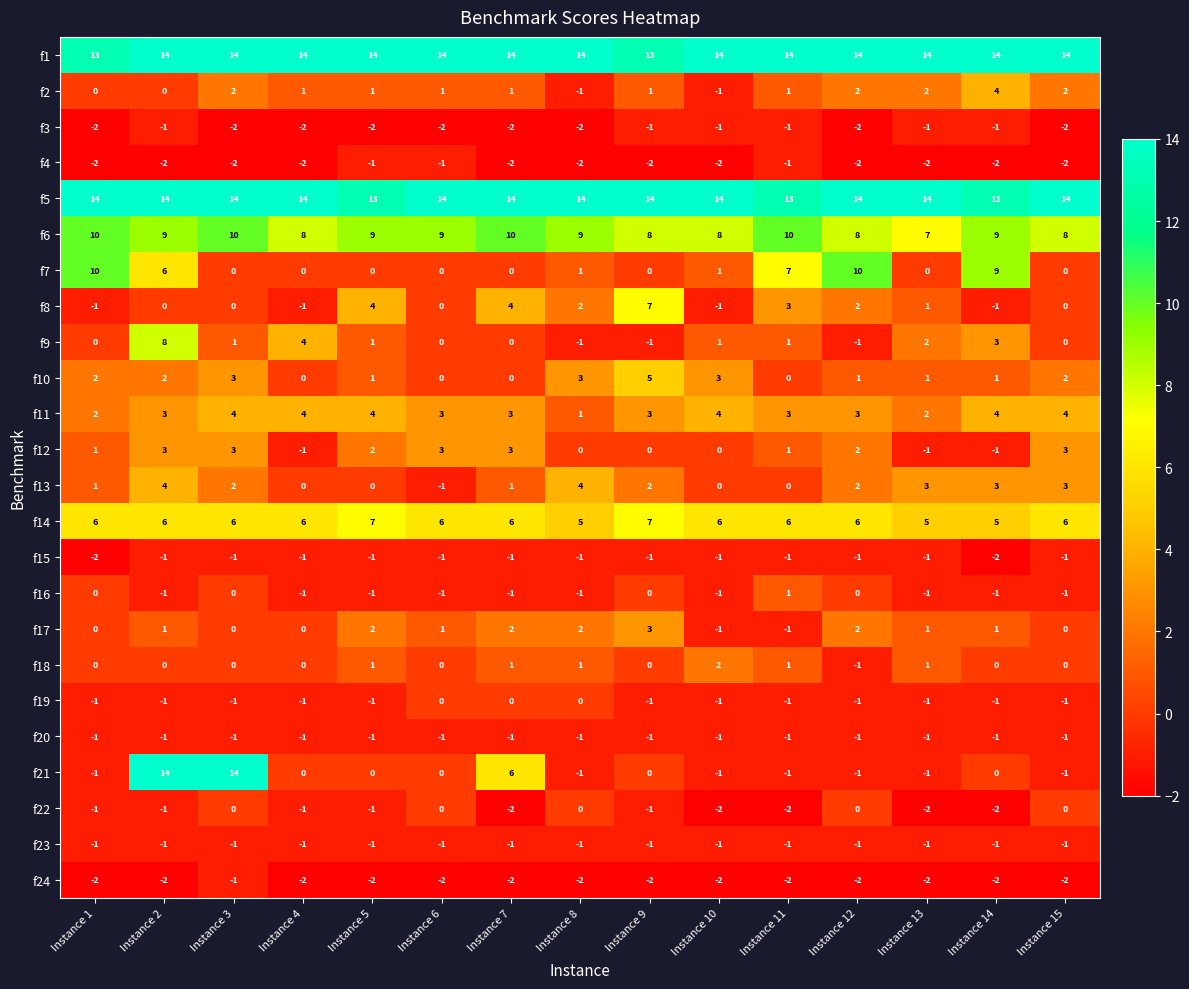

Which series has the largest total across all categories?

f1